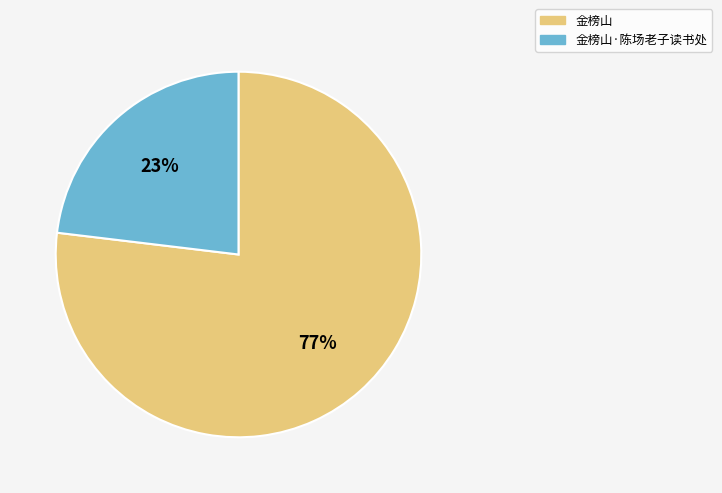

Count the number of slices in the pie.

2